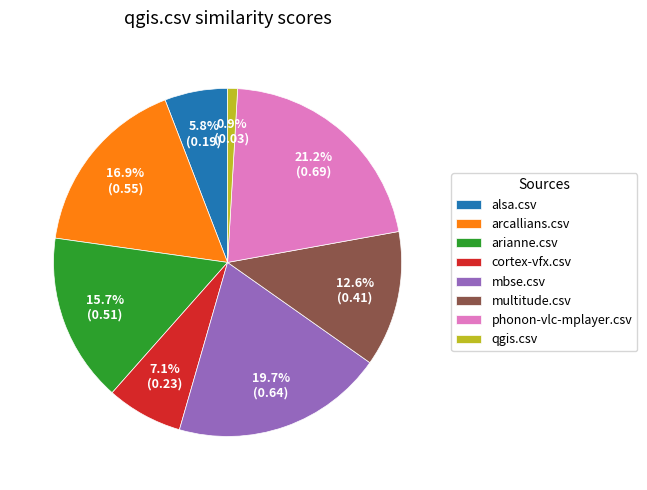

What is the largest slice in the pie chart?

phonon-vlc-mplayer.csv